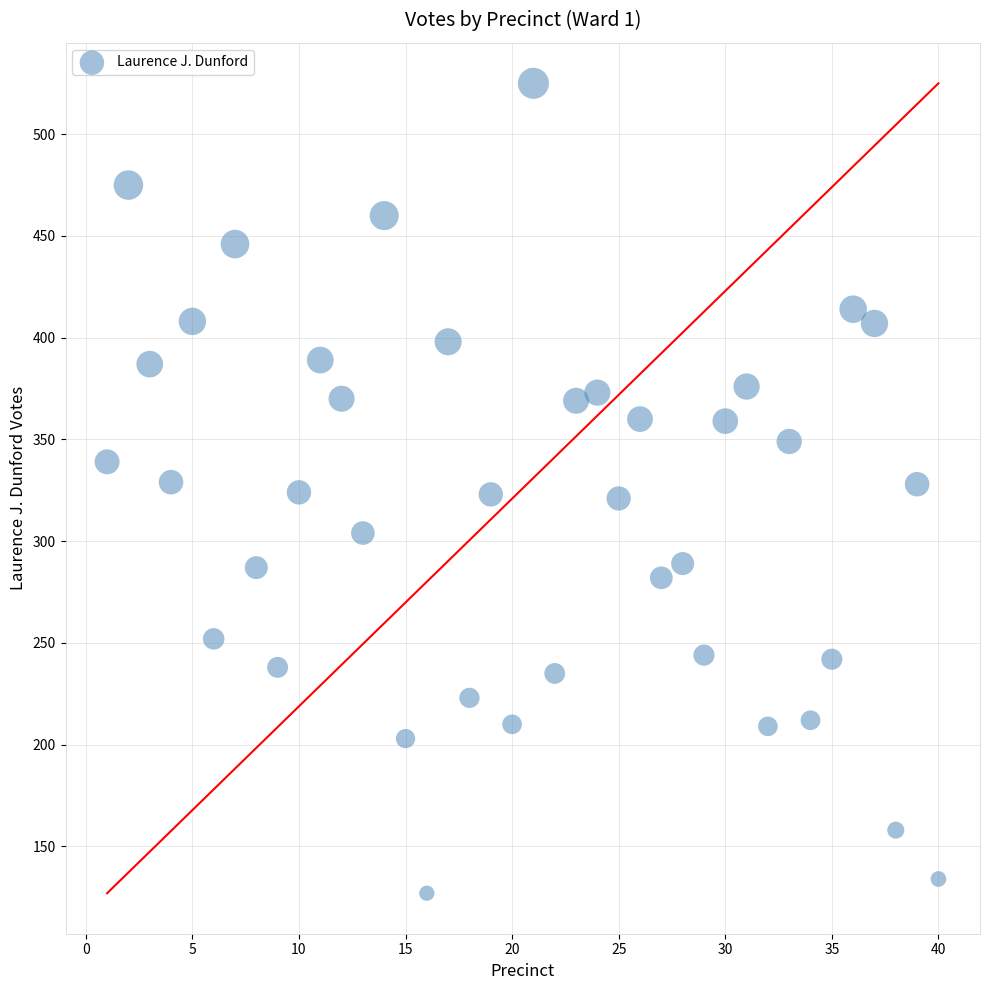

What is the range of Y values (max minus min)?

398